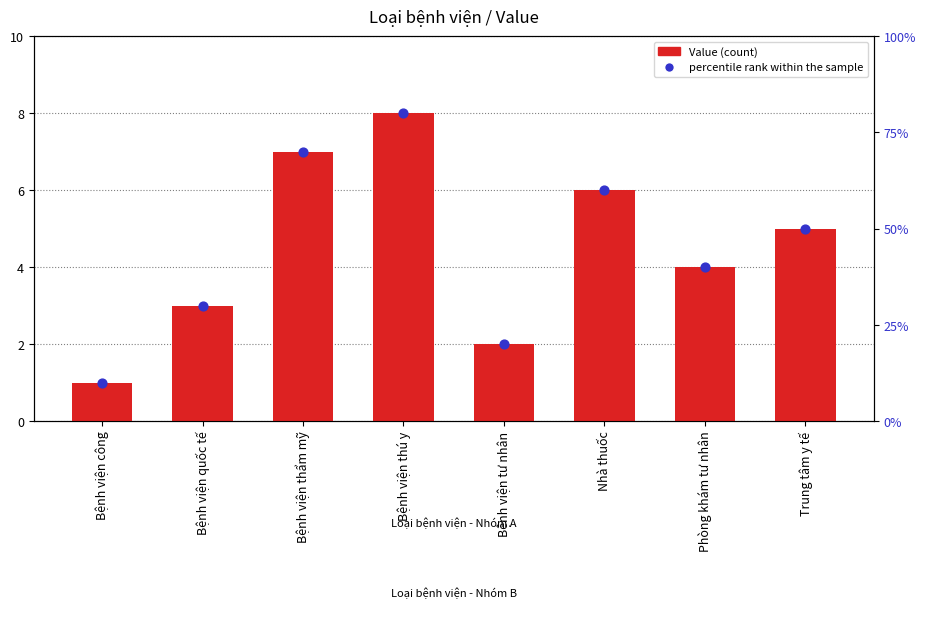

At which category is the sum across all series the highest?

Bệnh viện thú y